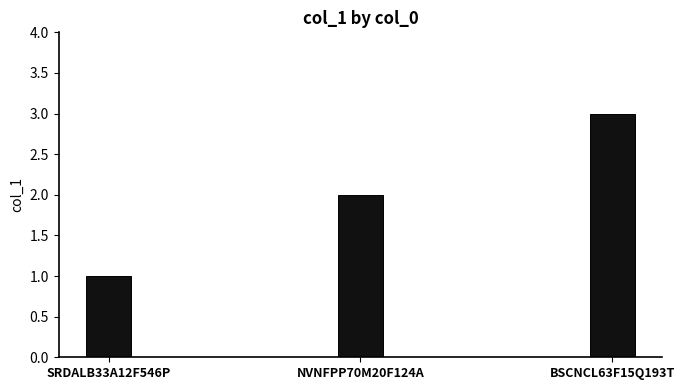

Which category has the lowest value across all series?

SRDALB33A12F546P